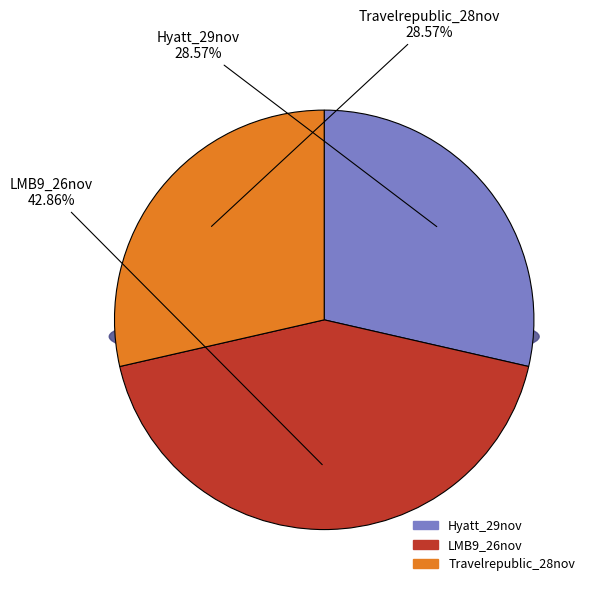

How many segments does this pie chart have?

3